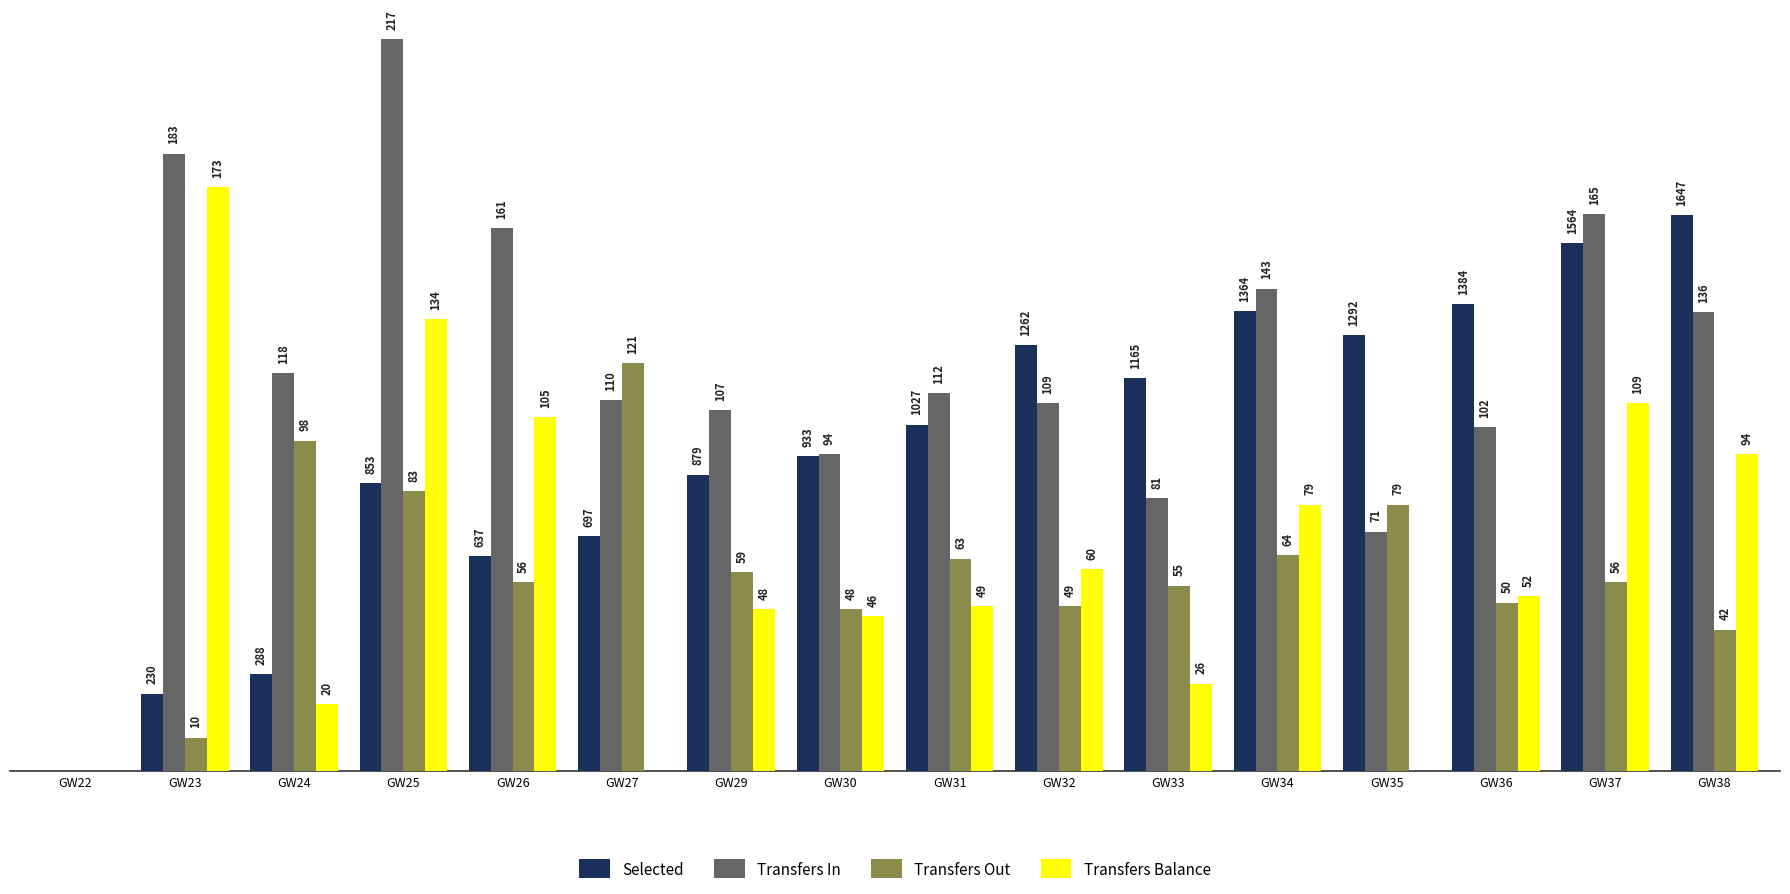

Does the chart contain stacked bars?

No